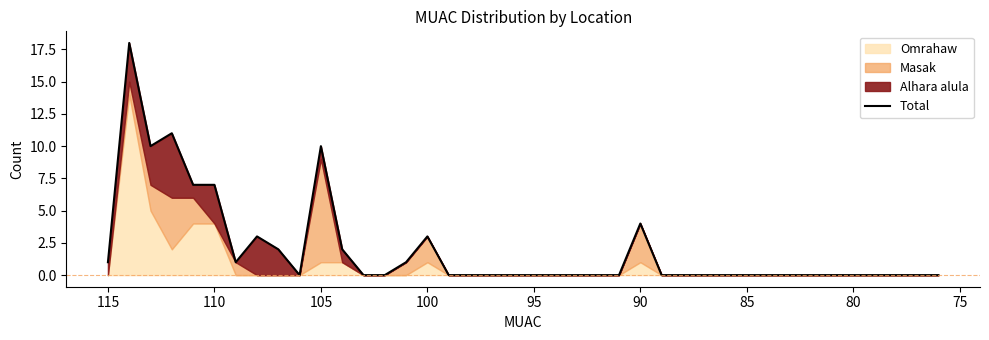

Is it true that the value at 90 is 1?

False